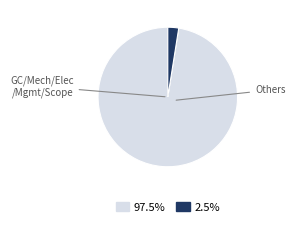

Does any single category account for the majority?

Yes